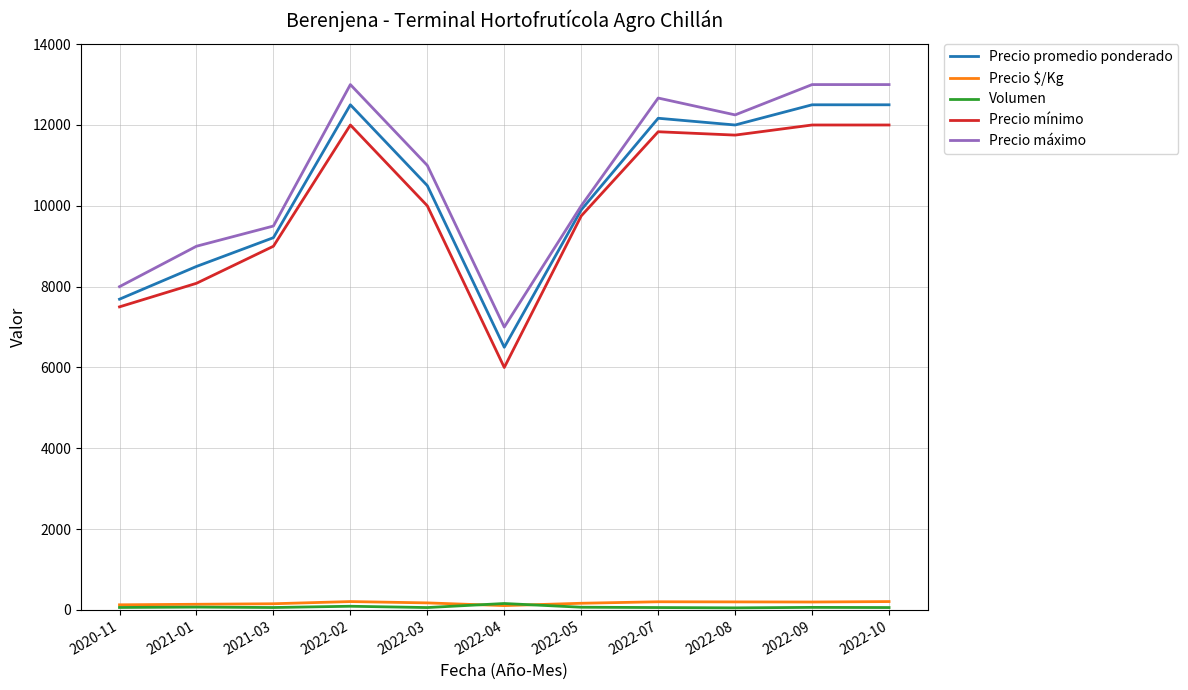

True or false: Precio mínimo has more than 0 points higher than both neighbors.

True